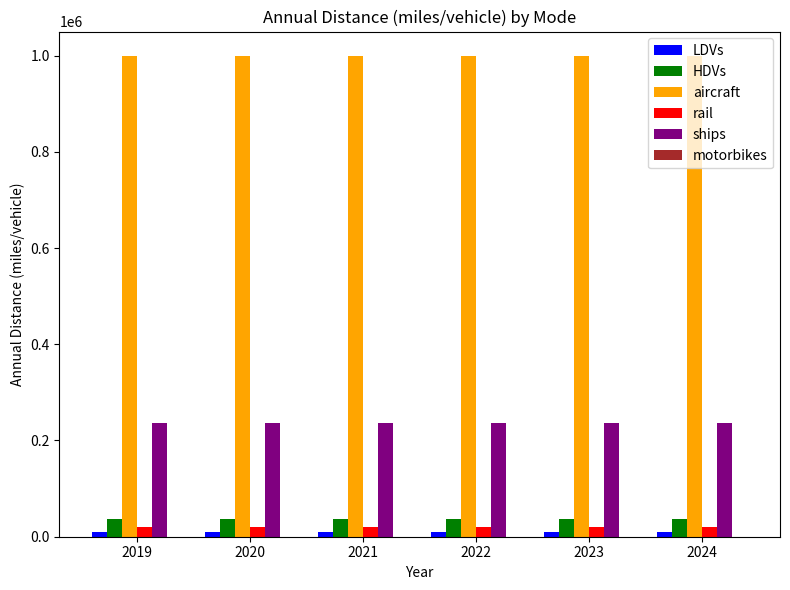

Which series has the largest total across all categories?

aircraft